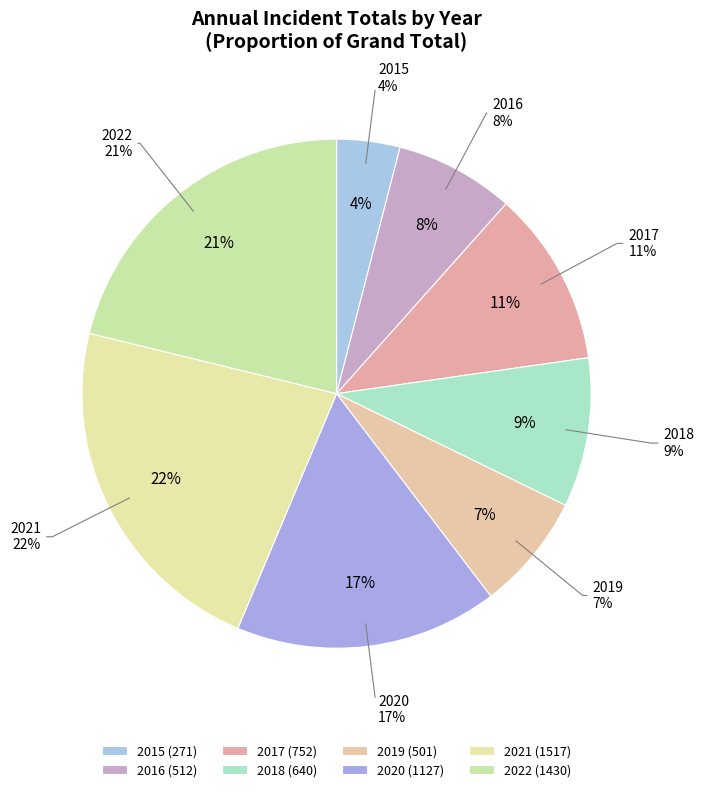

To the nearest percent, what is the average slice percentage?

12%